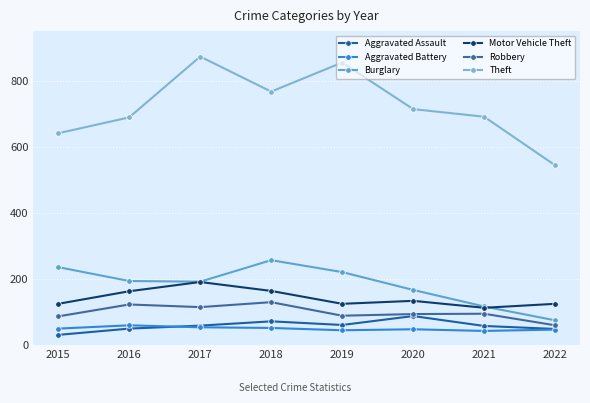

Is the value of Robbery at 2015 greater than the value of Theft at 2019?

No